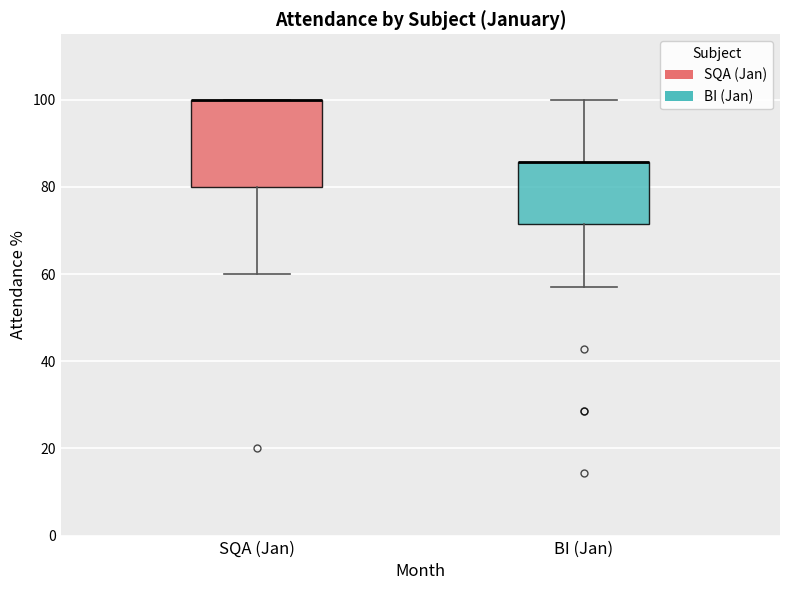

Reading left to right, read every box against the y-axis: the position of its median line, the range the box covers, and the ends of its whiskers. The values are not printed on the chart, so give them approximately, as read against the axis.

SQA (Jan): median 100 (drawn on the box's upper edge), box 80 to 100, whiskers 60 to 100
BI (Jan): median 86 (drawn on the box's upper edge), box 72 to 86, whiskers 58 to 100